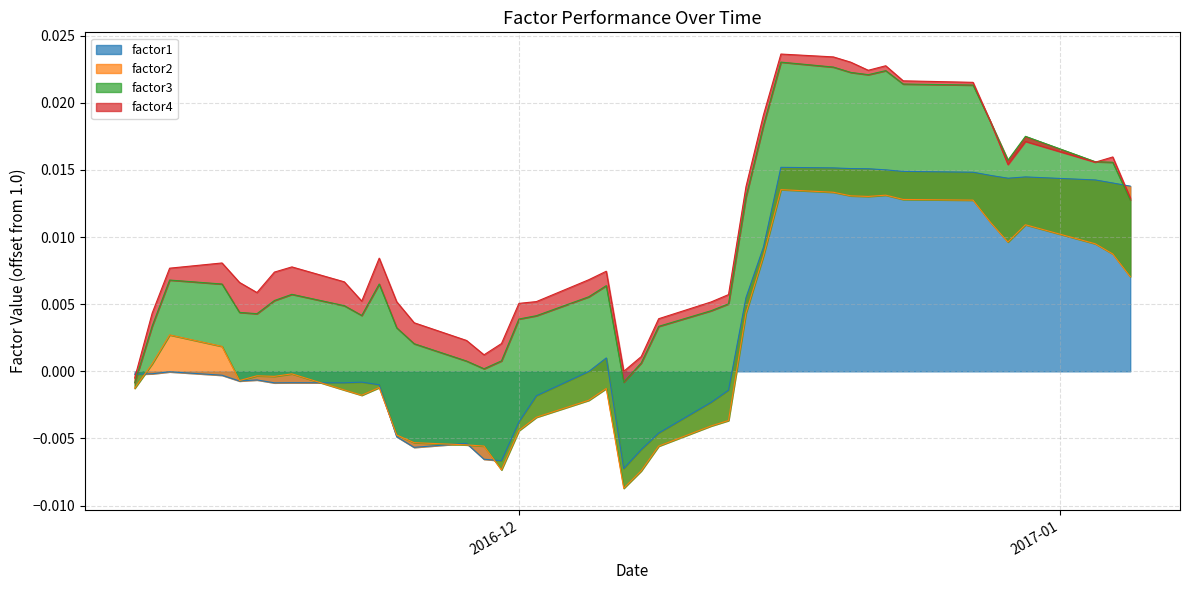

What is the label of the 36th point from the right?

2016-11-15